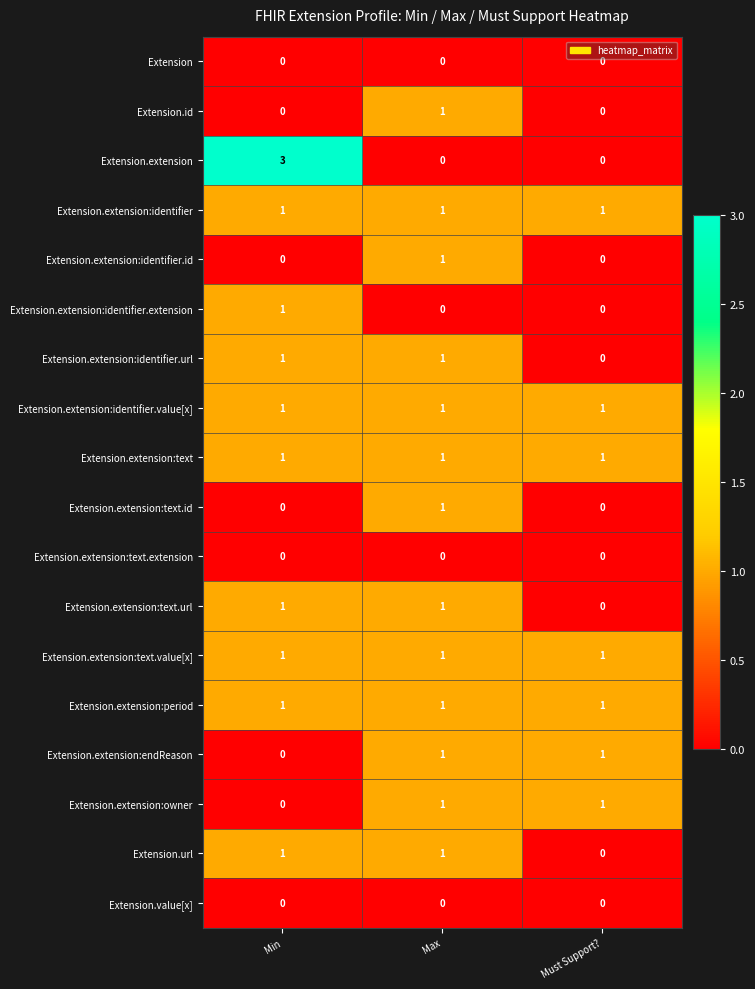

At how many categories does at least one series exceed 0?

3